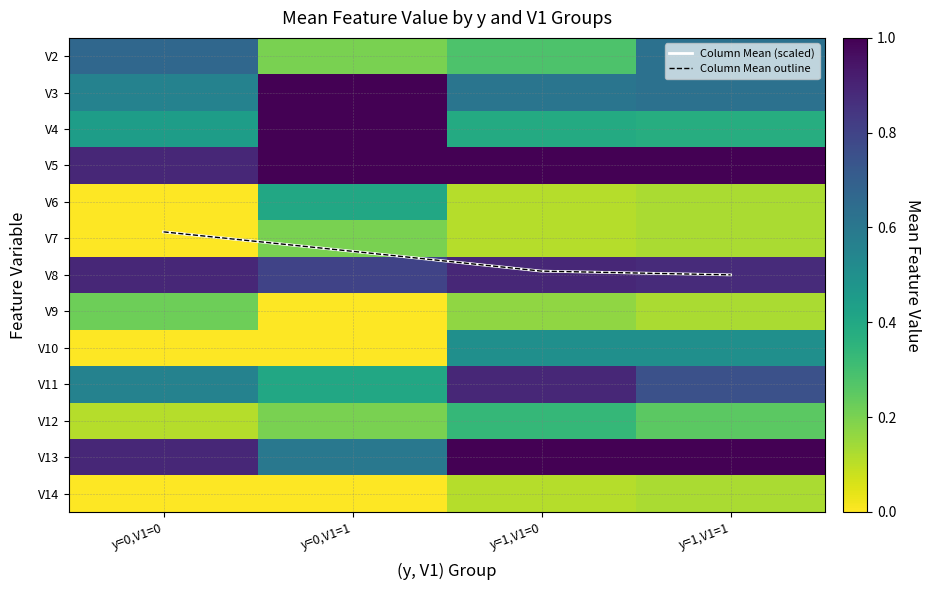

True or false: V12 has a value of 0.4 at y=1,V1=1.

False